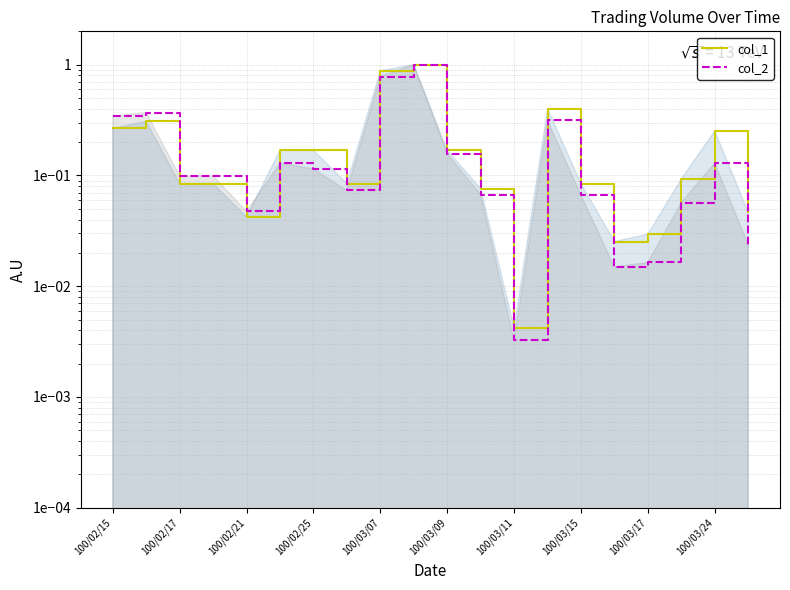

Where is the first local minimum for col_2?

100/02/17